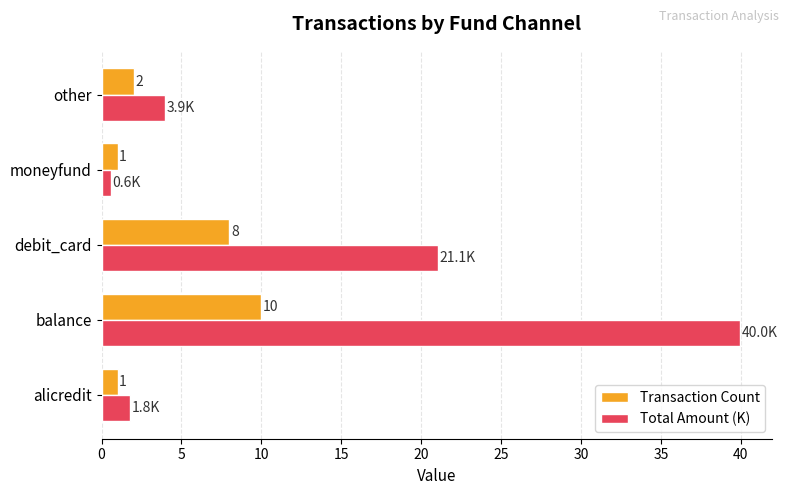

How many values in the Total Amount (K) series are below 3?

2